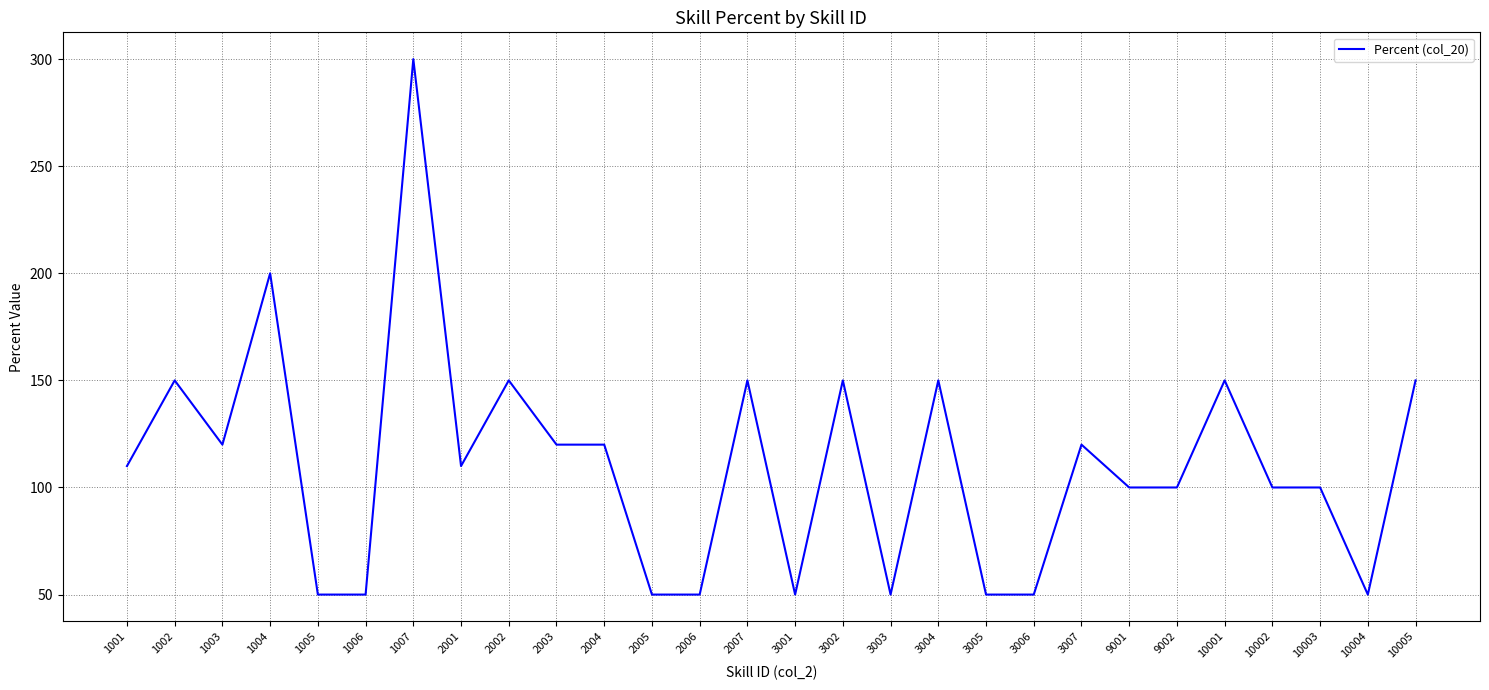

Read the value at 1007.

300